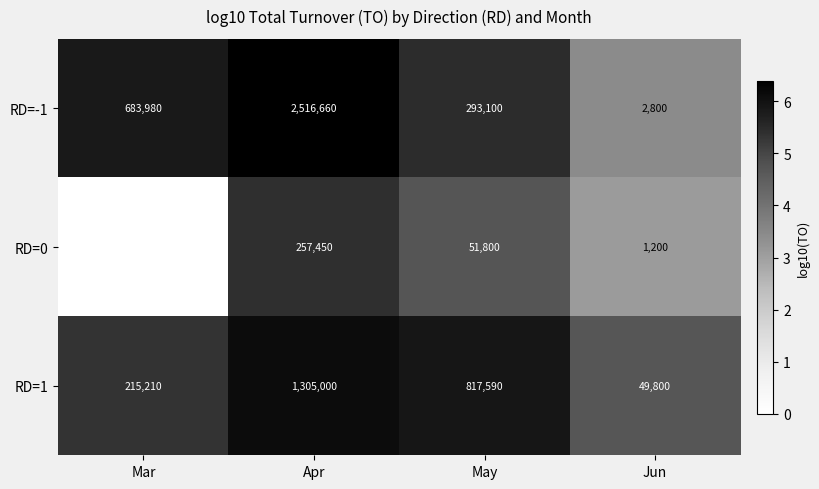

The RD=1 series shows 1305000 at Apr. True or false?

True